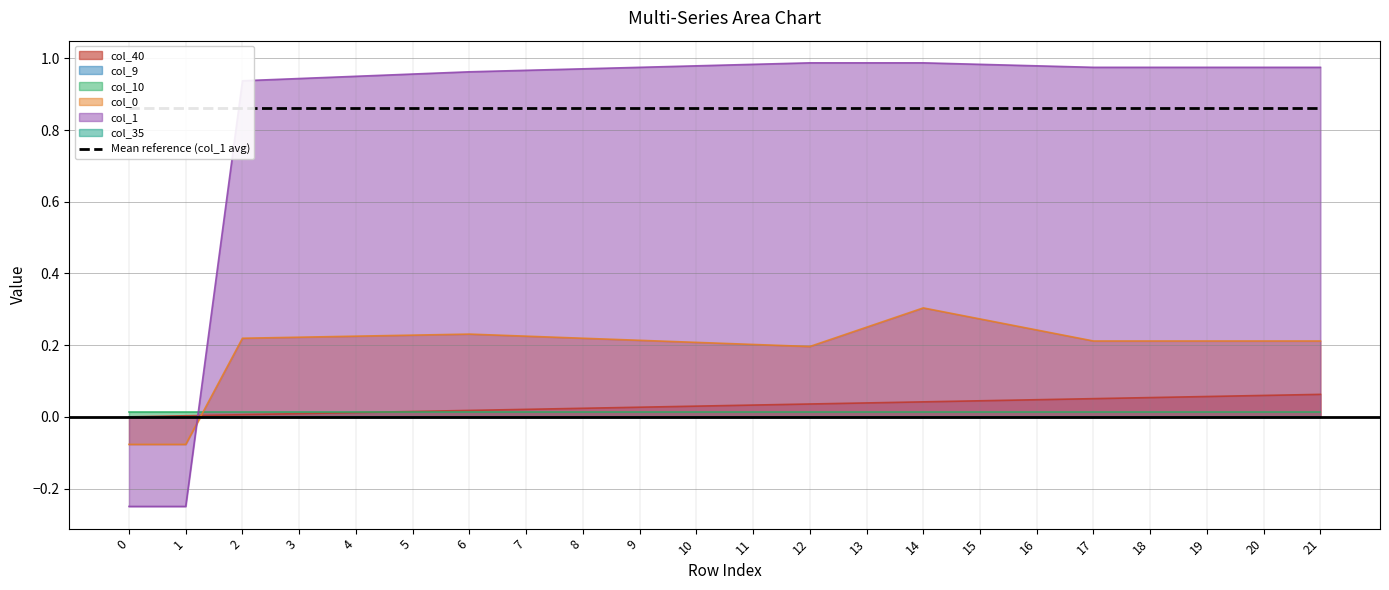

What is the difference between the second highest and second lowest values in the col_40 series?

0.1